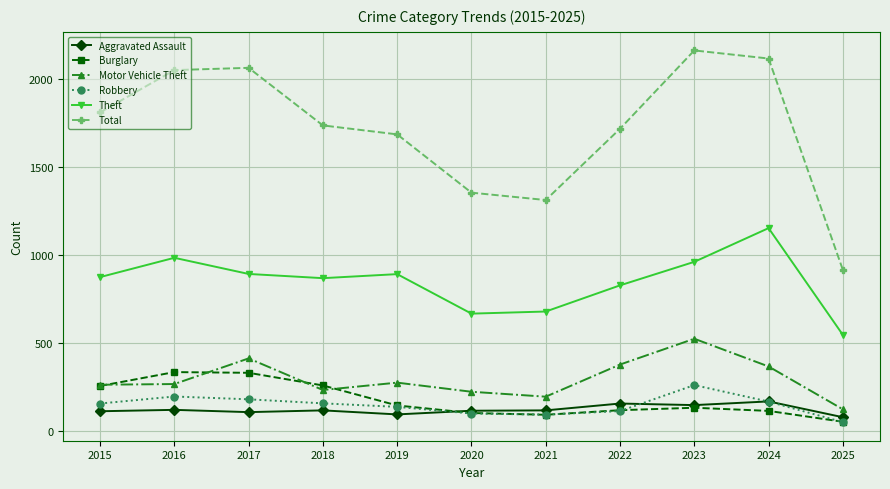

At which category does Theft reach its first local peak?

2016